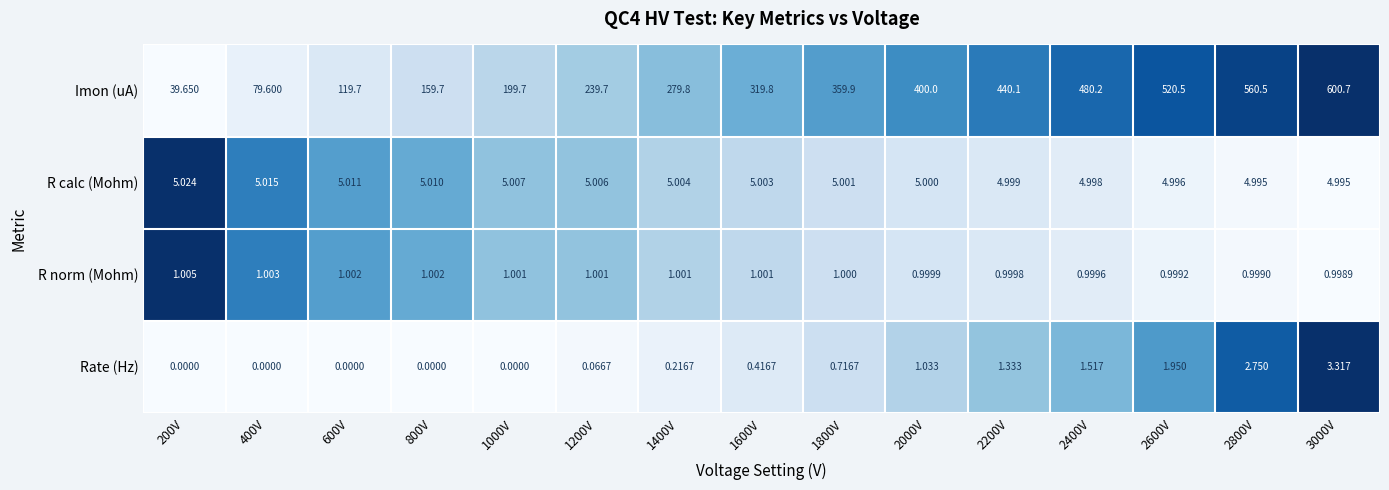

Rank the series by their maximum value, from lowest to highest.

R norm (Mohm), Rate (Hz), R calc (Mohm), Imon (uA)